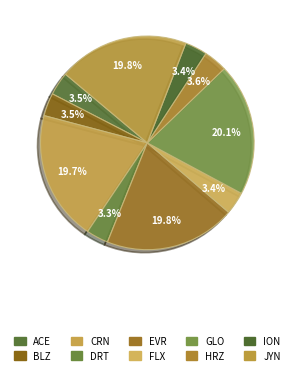

Is there a majority slice in this chart?

No